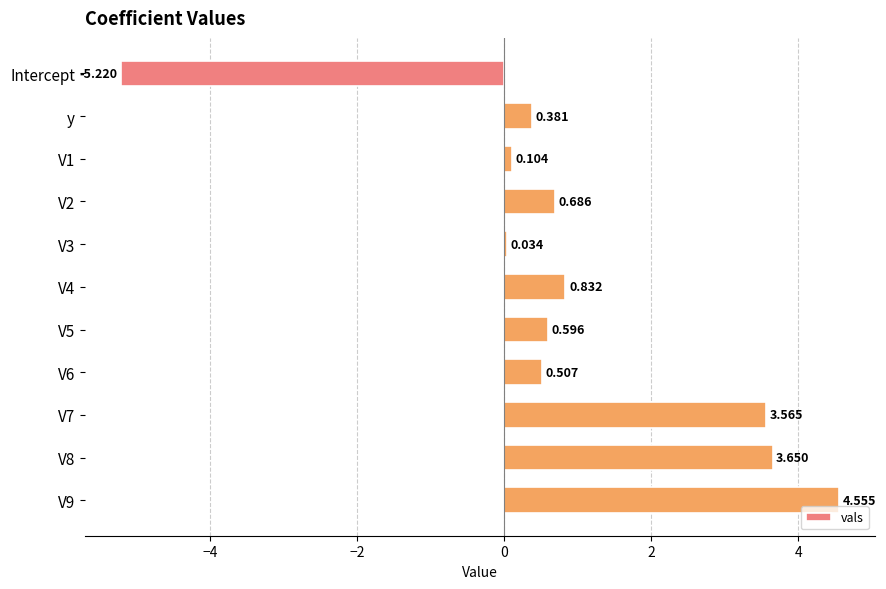

What is the label of the 10th bar from the bottom?

y